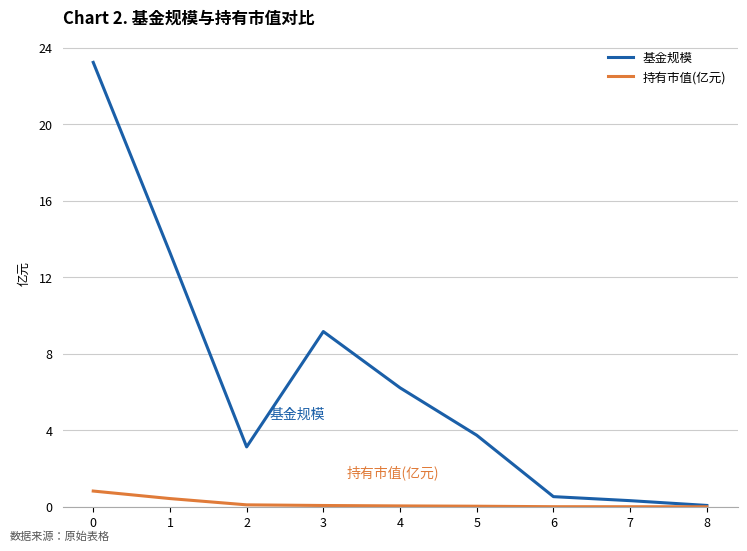

Is this an area chart (filled region under the line)?

No